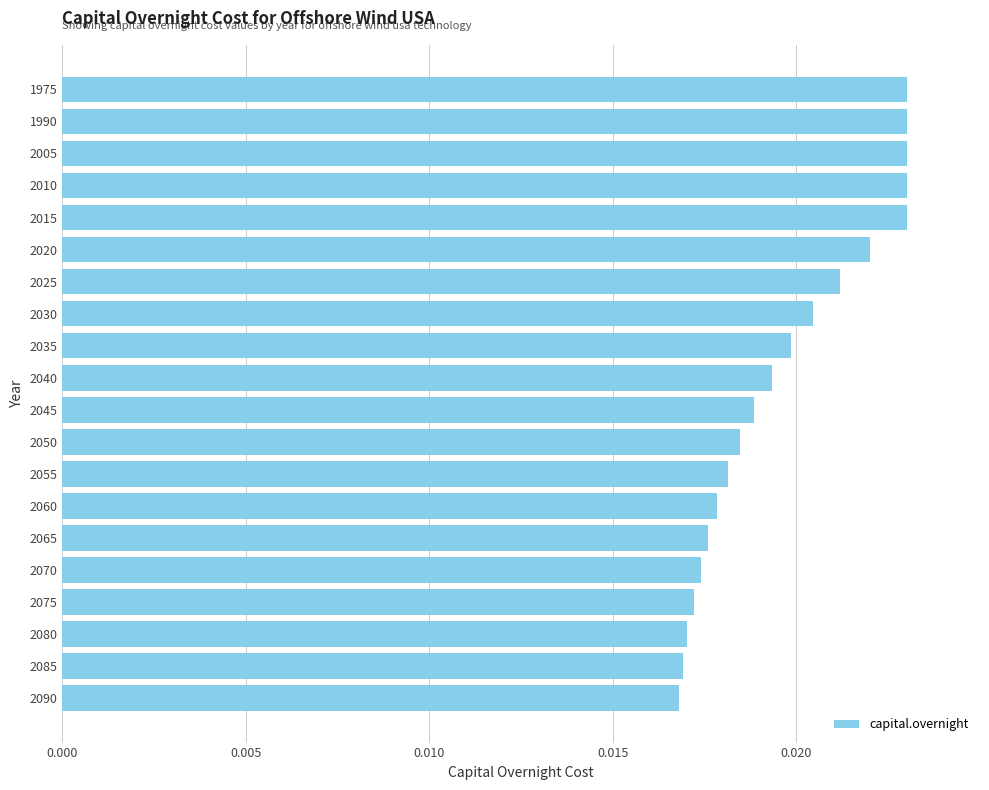

Between 2045 and 2020, which is larger?

2020